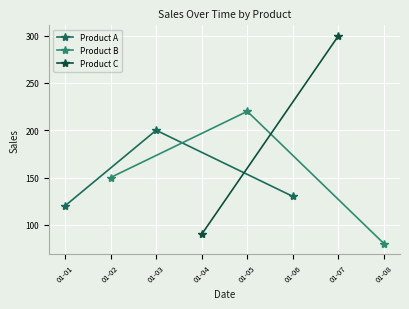

What is the approximate value of Product B at 01-02, to the nearest 50?

150